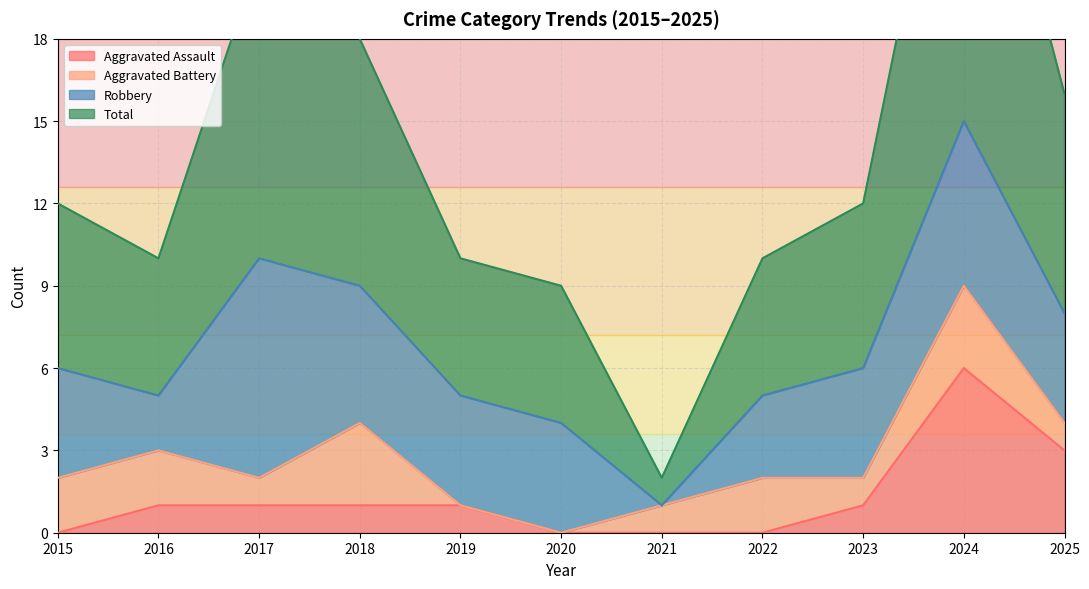

Where does the Total series first go above 12?

2017